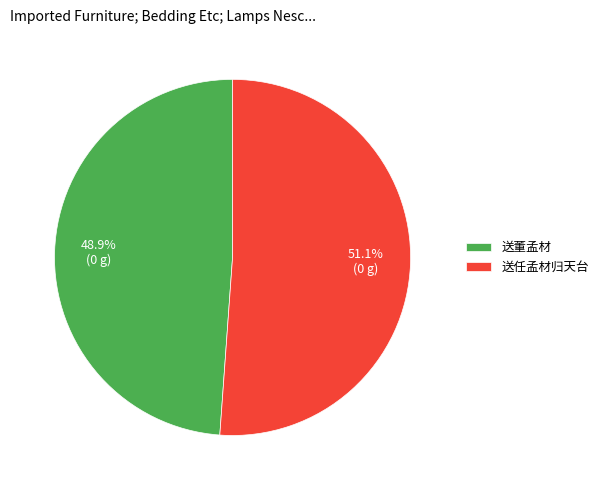

To the nearest percent, what percentage of the pie is 送董孟材?

49%